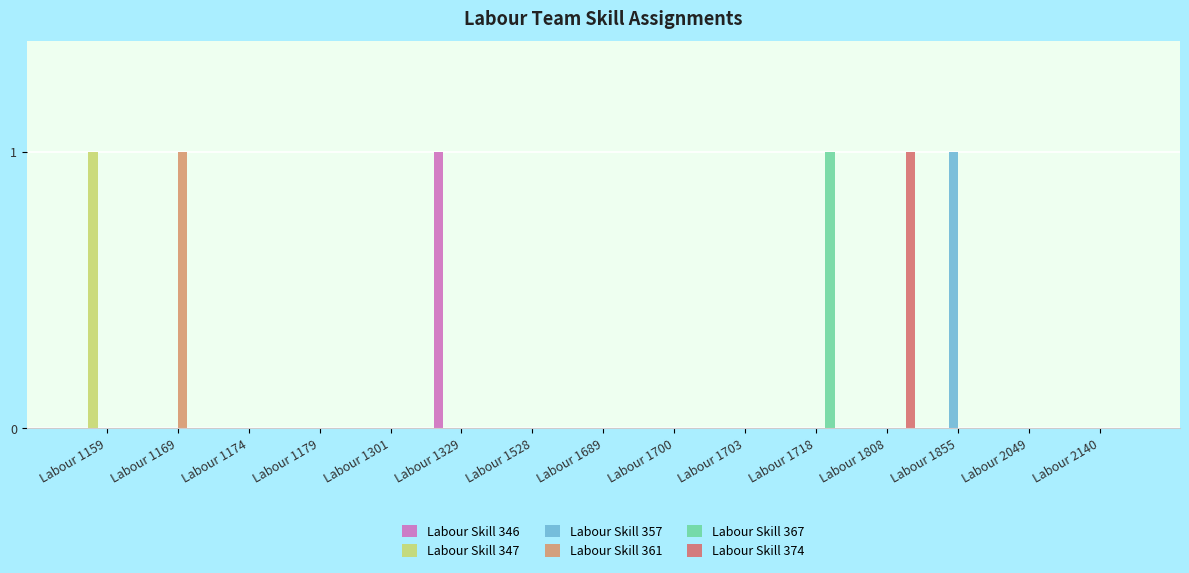

The Labour Skill 374 series shows 0 at Labour 1179. True or false?

True